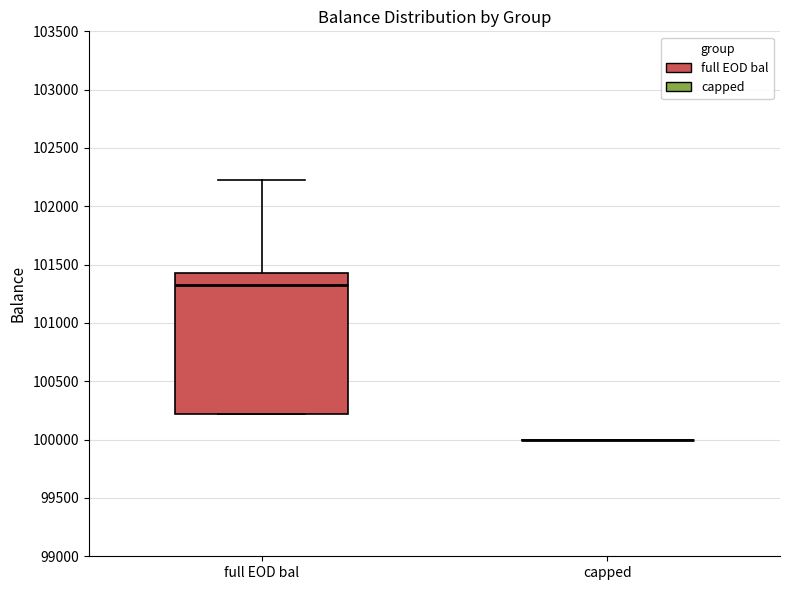

Reading left to right, read every box against the y-axis: the position of its median line, the range the box covers, and the ends of its whiskers. The values are not printed on the chart, so give them approximately, as read against the axis.

full EOD bal: median 101300, box 100200 to 101450, whiskers 100200 to 102200
capped: box collapsed to a line at 100000, whiskers 100000 to 100000